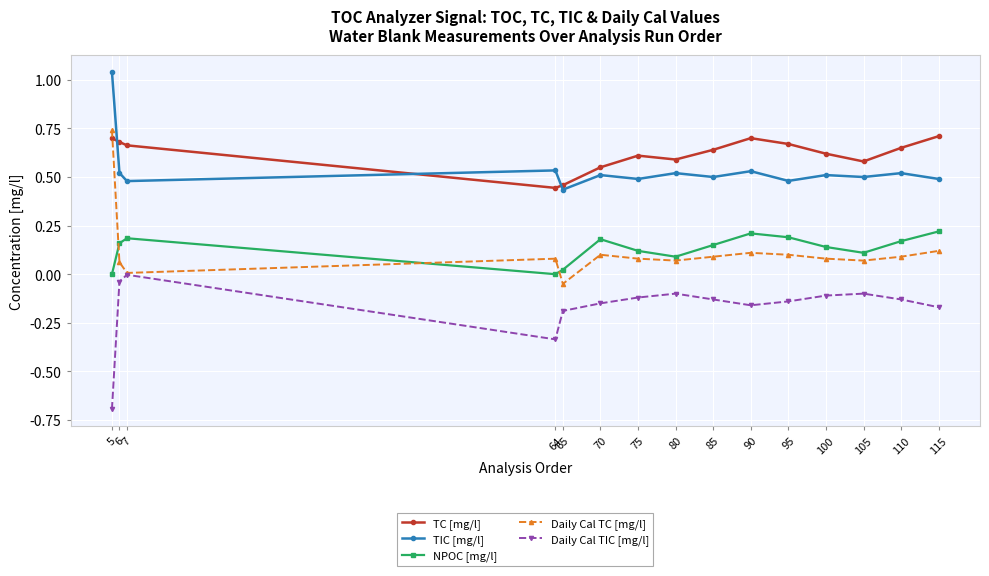

Where is the first local maximum for TIC [mg/l]?

64